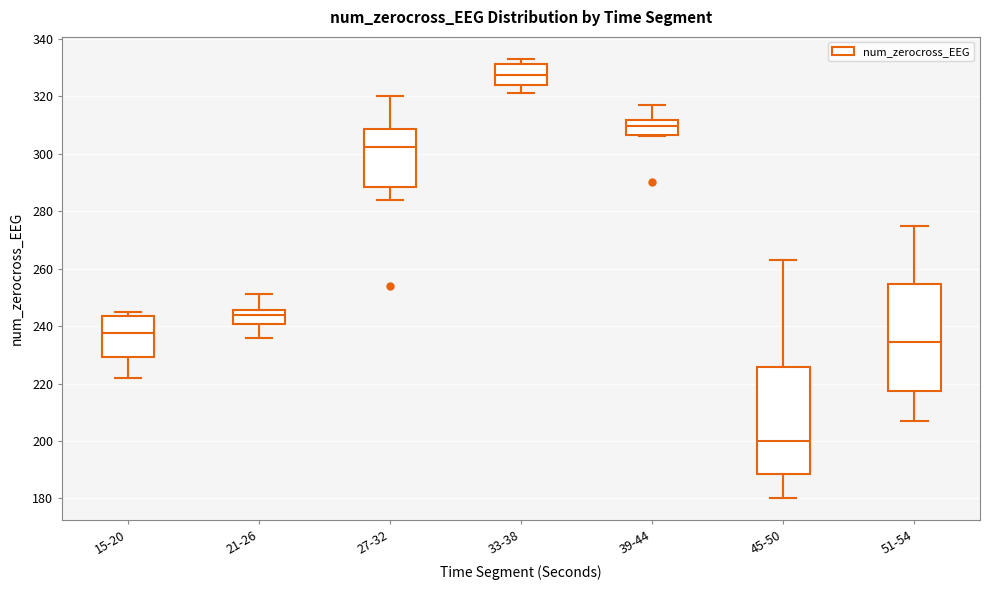

Where is the upper edge of the box for 39-44 on the y-axis? The values are not printed on the chart, so give them approximately, as read against the axis.

312